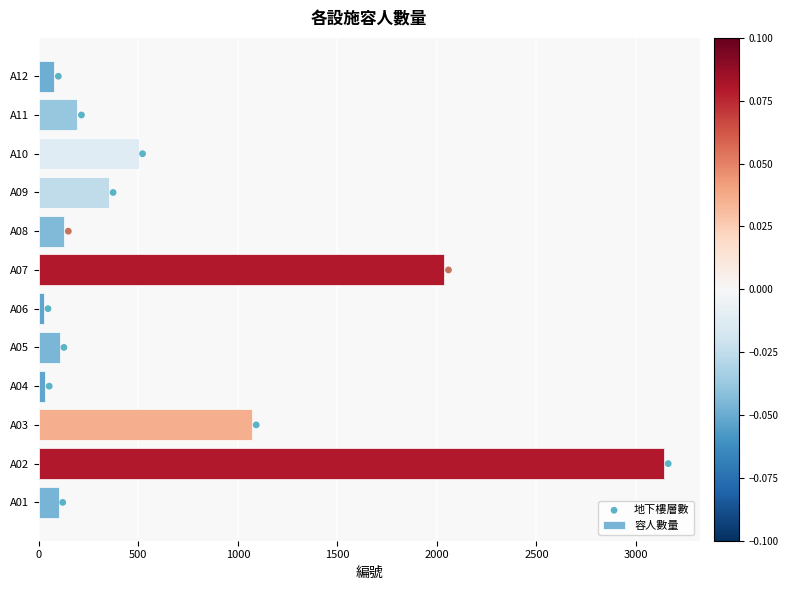

What are all the series names shown in the legend?

容人數量, 地下樓層數